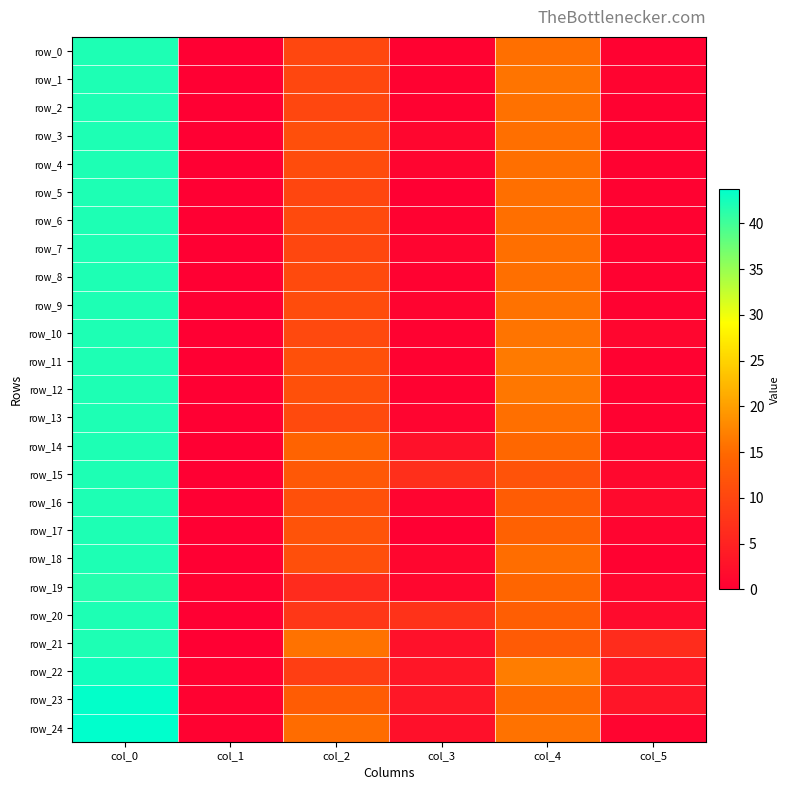

Reading left to right, list all the values displayed in this chart.

row_0: 42.0	0.0	10.3	0.5	15.5	0.5
row_1: 42.0	0.0	10.2	0.4	16.0	0.7
row_2: 42.0	0.0	10.3	0.5	15.7	0.5
row_3: 42.0	0.0	11.3	0.9	15.5	0.5
row_4: 42.0	0.0	11.0	0.8	15.5	0.5
row_5: 42.0	0.0	10.0	0.0	15.5	0.5
row_6: 42.0	0.0	10.7	0.5	15.5	0.5
row_7: 42.0	0.0	10.2	0.8	15.5	0.5
row_8: 42.0	0.0	10.8	0.4	15.5	0.5
row_9: 42.0	0.0	11.0	0.7	15.8	0.4
row_10: 42.0	0.0	10.5	0.5	16.0	1.0
row_11: 42.0	0.0	11.5	0.5	16.5	0.5
row_12: 42.0	0.0	11.5	0.5	16.2	0.4
row_13: 42.0	0.0	10.8	0.8	15.5	0.5
row_14: 42.0	0.0	14.2	2.5	14.8	0.8
row_15: 42.0	0.0	12.7	6.8	12.0	1.2
row_16: 42.0	0.0	11.5	0.9	13.2	1.5
row_17: 42.0	0.0	12.0	0.0	14.0	0.8
row_18: 42.0	0.0	11.3	0.9	15.3	0.5
row_19: 41.6	0.5	6.2	1.2	14.5	1.1
row_20: 42.0	0.0	8.0	7.3	13.5	1.7
row_21: 42.0	0.0	15.8	2.5	13.0	6.4
row_22: 42.7	0.5	9.0	3.3	16.8	3.3
row_23: 43.5	0.5	13.2	3.5	15.0	3.1
row_24: 43.8	0.4	15.2	2.4	15.8	0.8